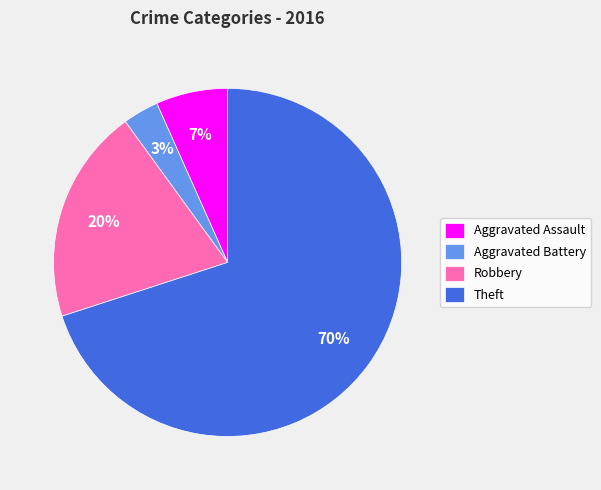

True or false: Robbery accounts for 20% of the total.

True